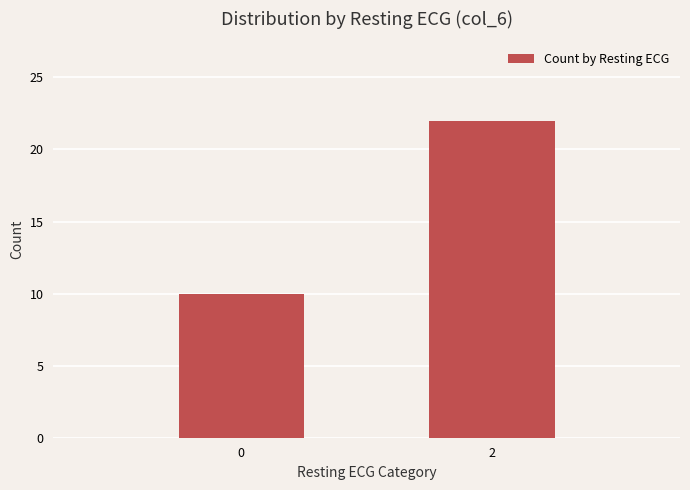

What is the minimum value shown in the chart?

10